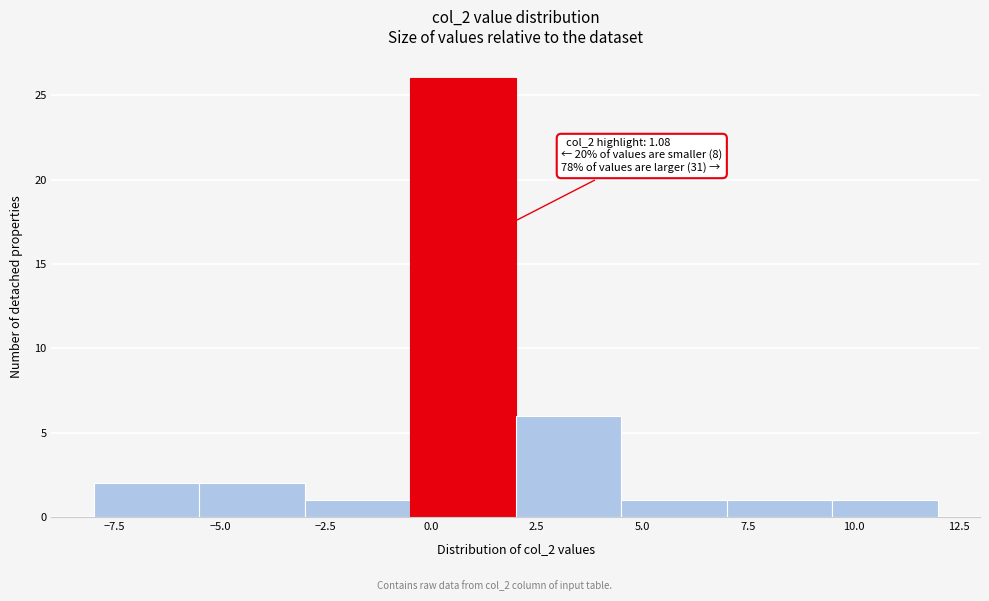

Over which range of the x-axis is the bar tallest?

-0.5 to 2.0